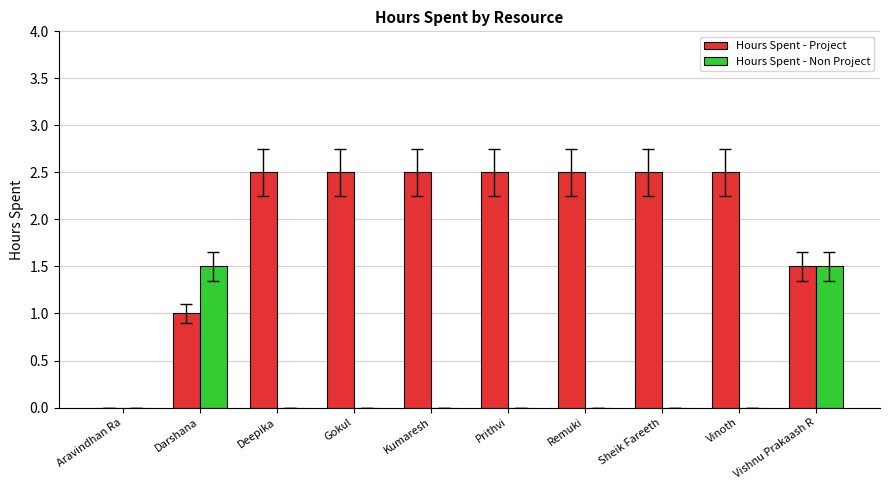

Is the value of Hours Spent - Project at Kumaresh greater than the value of Hours Spent - Non Project at Vinoth?

Yes